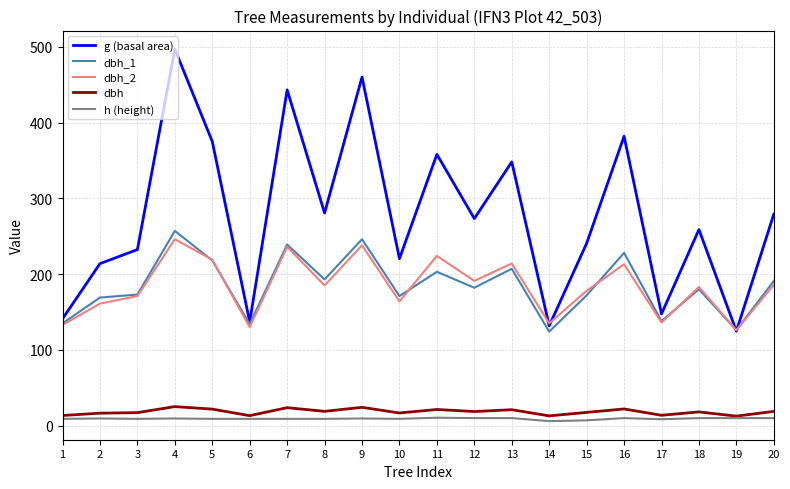

At which category is the sum across all series the highest?

4